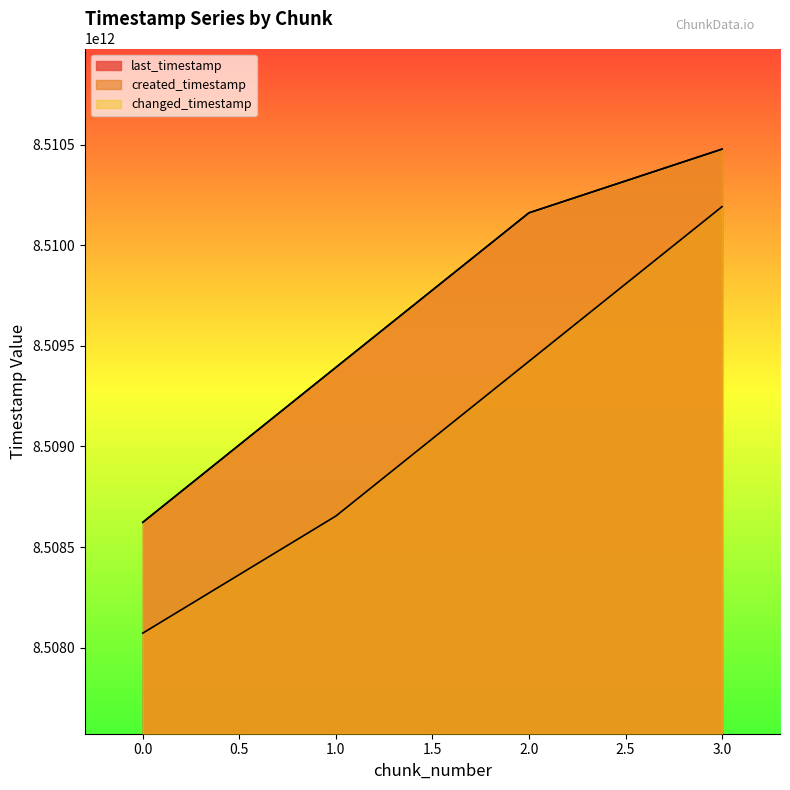

Between 0 and 2, which is larger?

2